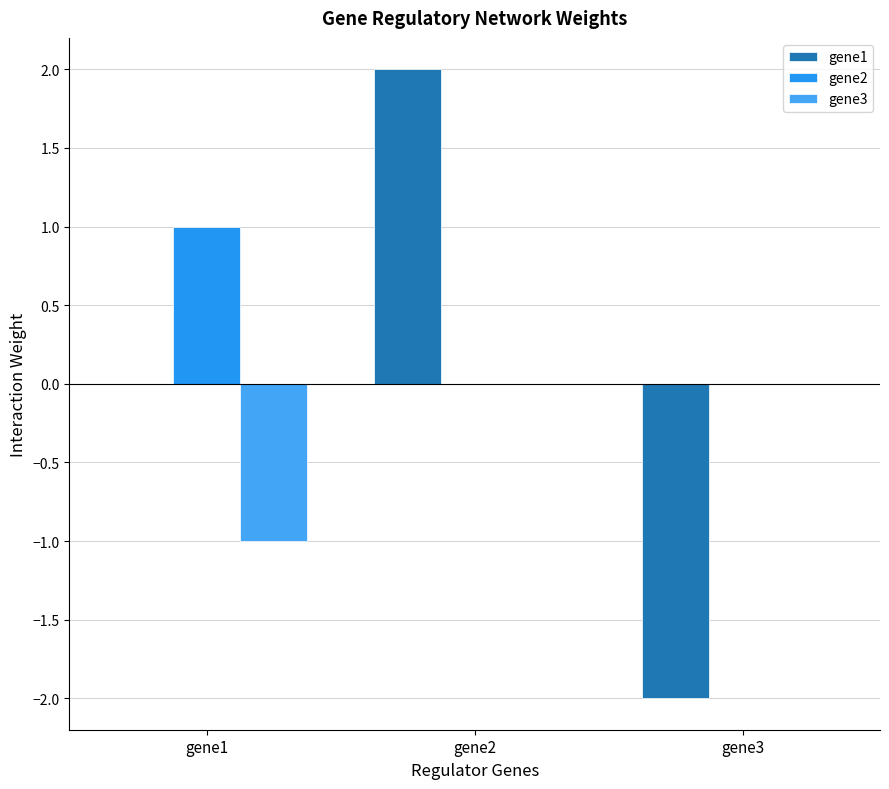

Reading right to left, extract all data points from this chart.

gene1: gene3=-2	gene2=2	gene1=0
gene2: gene3=0	gene2=0	gene1=1
gene3: gene3=0	gene2=0	gene1=-1